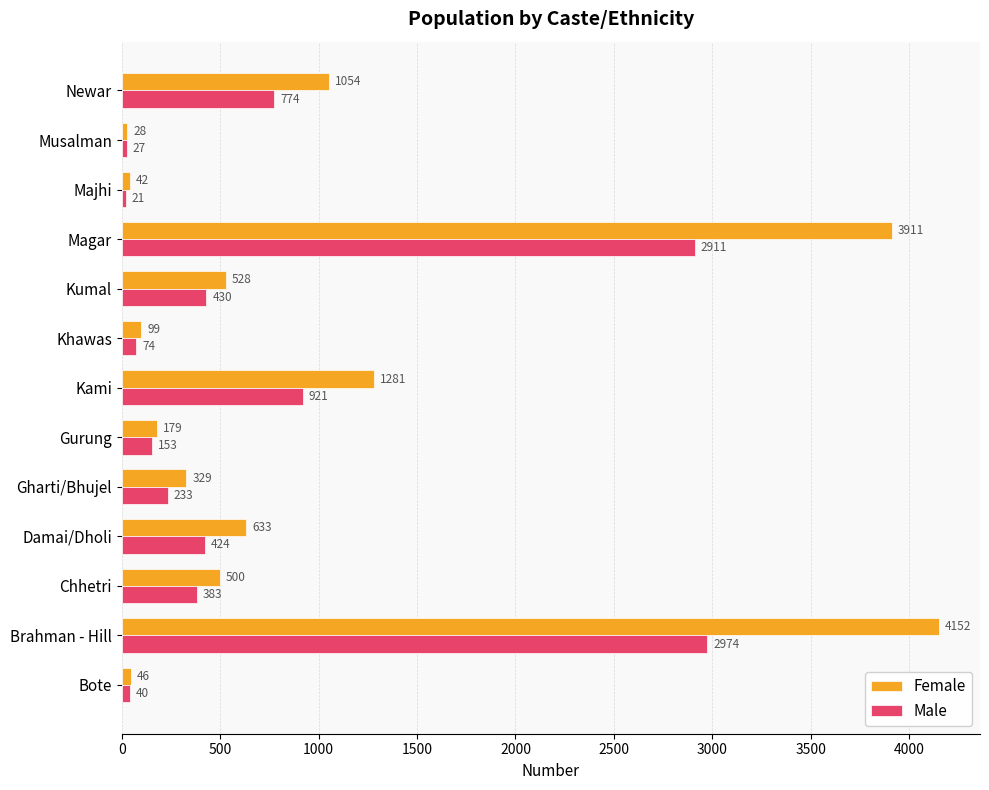

At which label is Male closest to 1497?

Kami